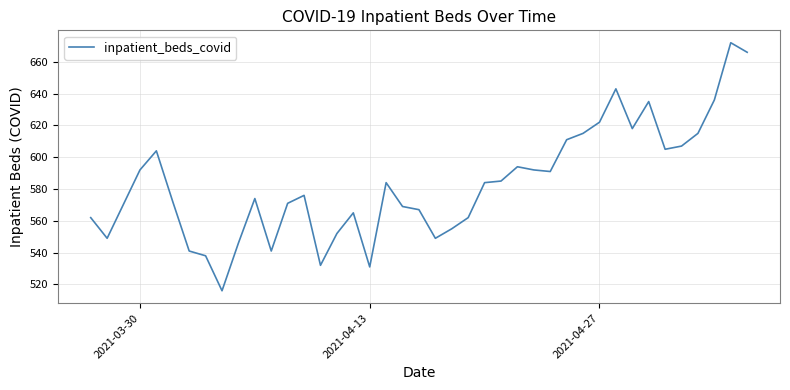

What is the greatest value displayed?

672